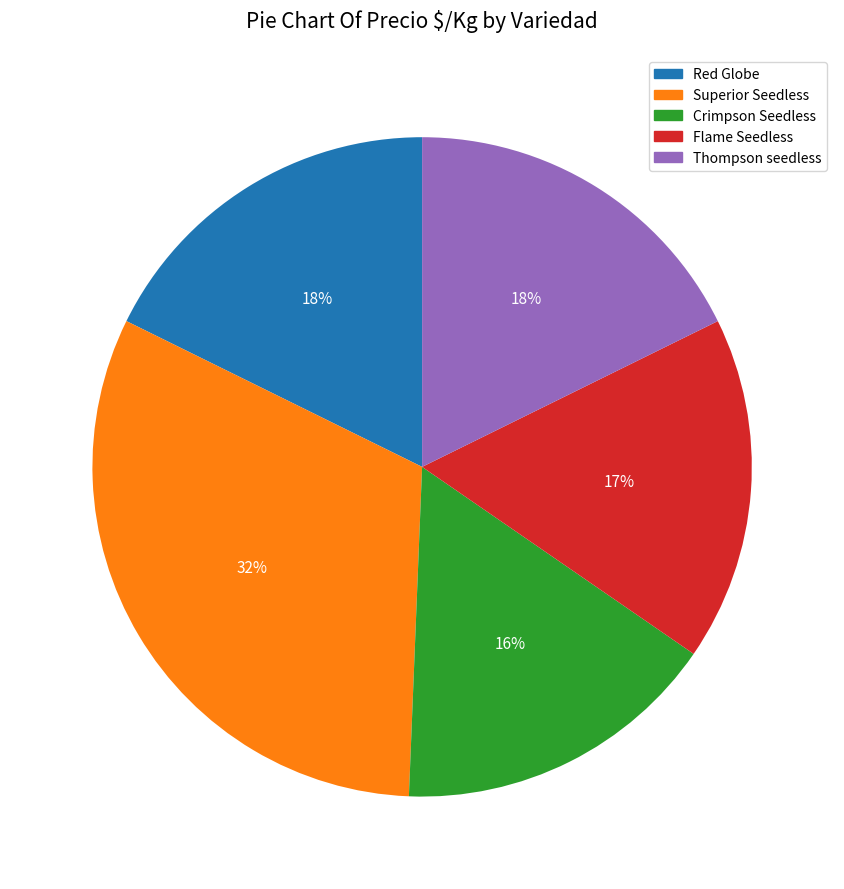

Does any single category account for the majority?

No